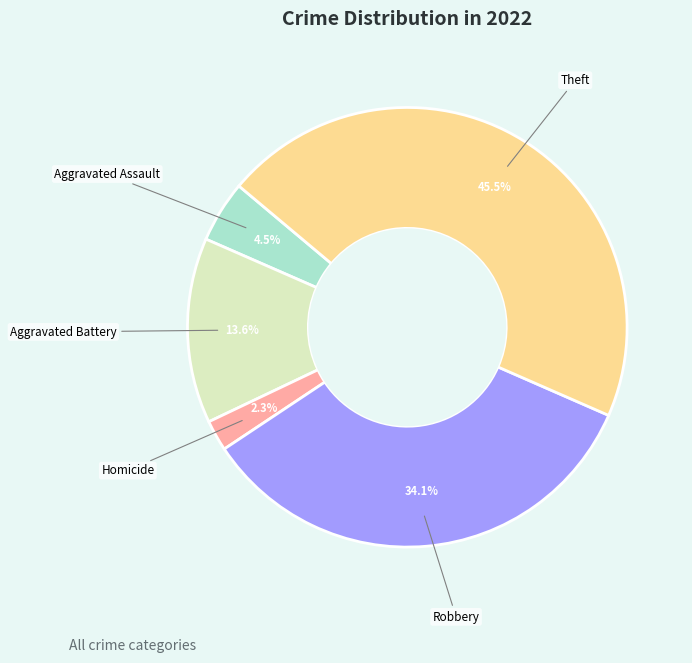

To the nearest percent, what portion does Aggravated Battery represent?

14%